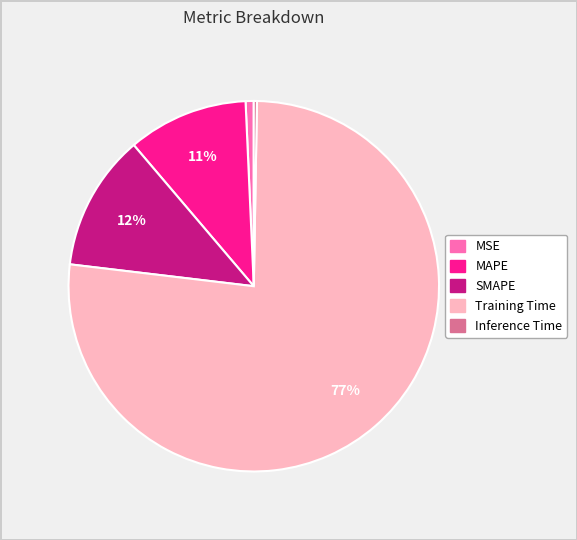

To the nearest percent, what portion does SMAPE represent?

12%